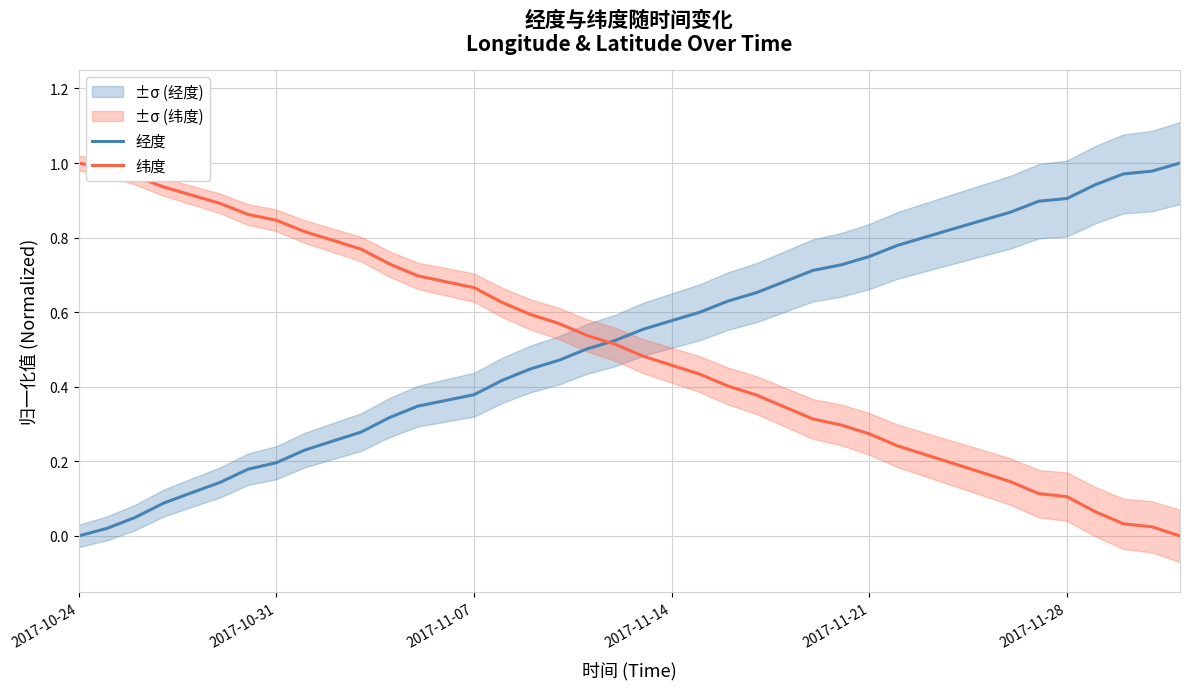

Count the number of categories in the chart.

40